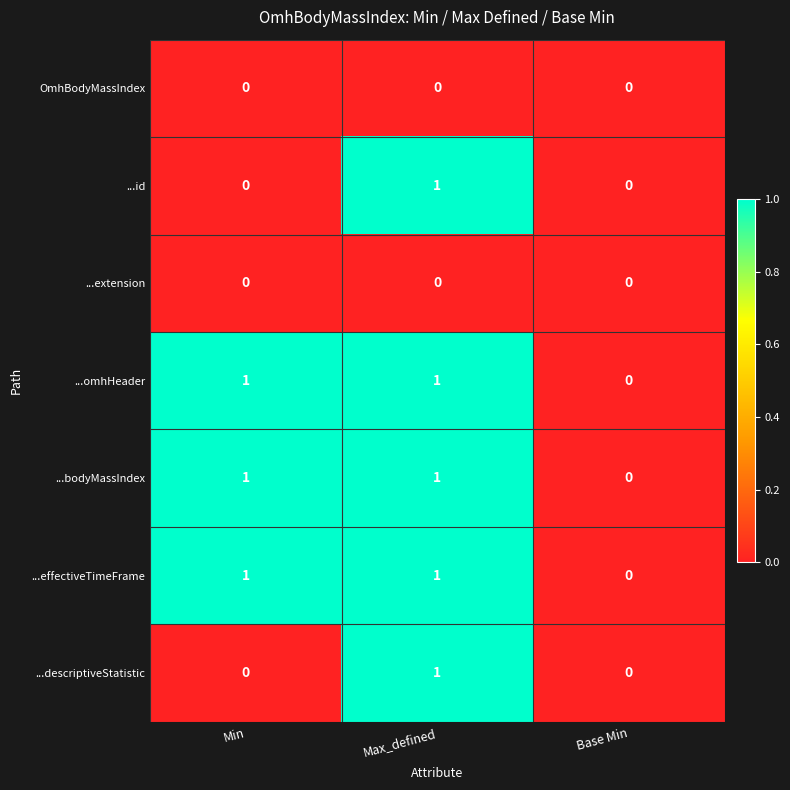

Reading right to left, transcribe all the data shown in this chart.

OmhBodyMassIndex: Base Min=0	Max_defined=0	Min=0
...id: Base Min=0	Max_defined=1	Min=0
...extension: Base Min=0	Max_defined=0	Min=0
...omhHeader: Base Min=0	Max_defined=1	Min=1
...bodyMassIndex: Base Min=0	Max_defined=1	Min=1
...effectiveTimeFrame: Base Min=0	Max_defined=1	Min=1
...descriptiveStatistic: Base Min=0	Max_defined=1	Min=0